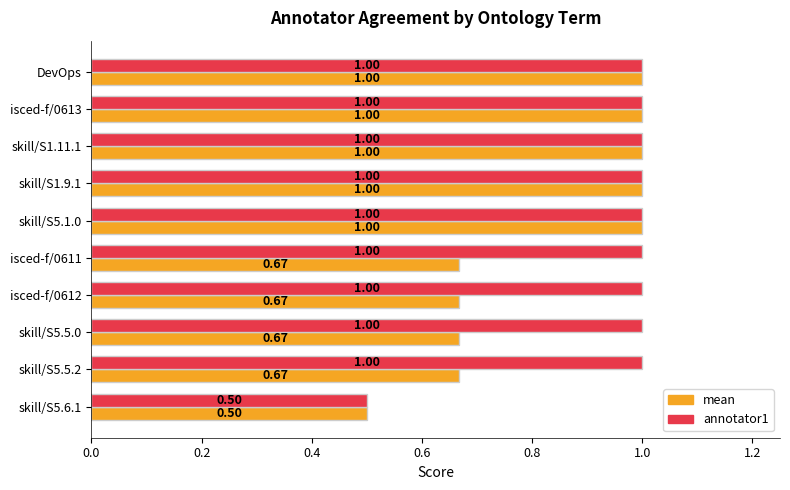

Between isced-f/0613 and skill/S5.5.2, which series saw the biggest shift?

mean